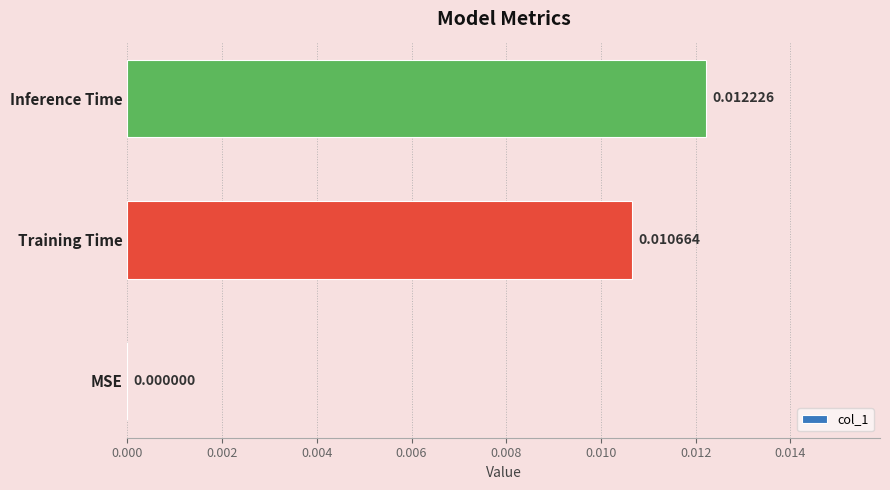

At which category does the chart reach its peak across all series?

Inference Time